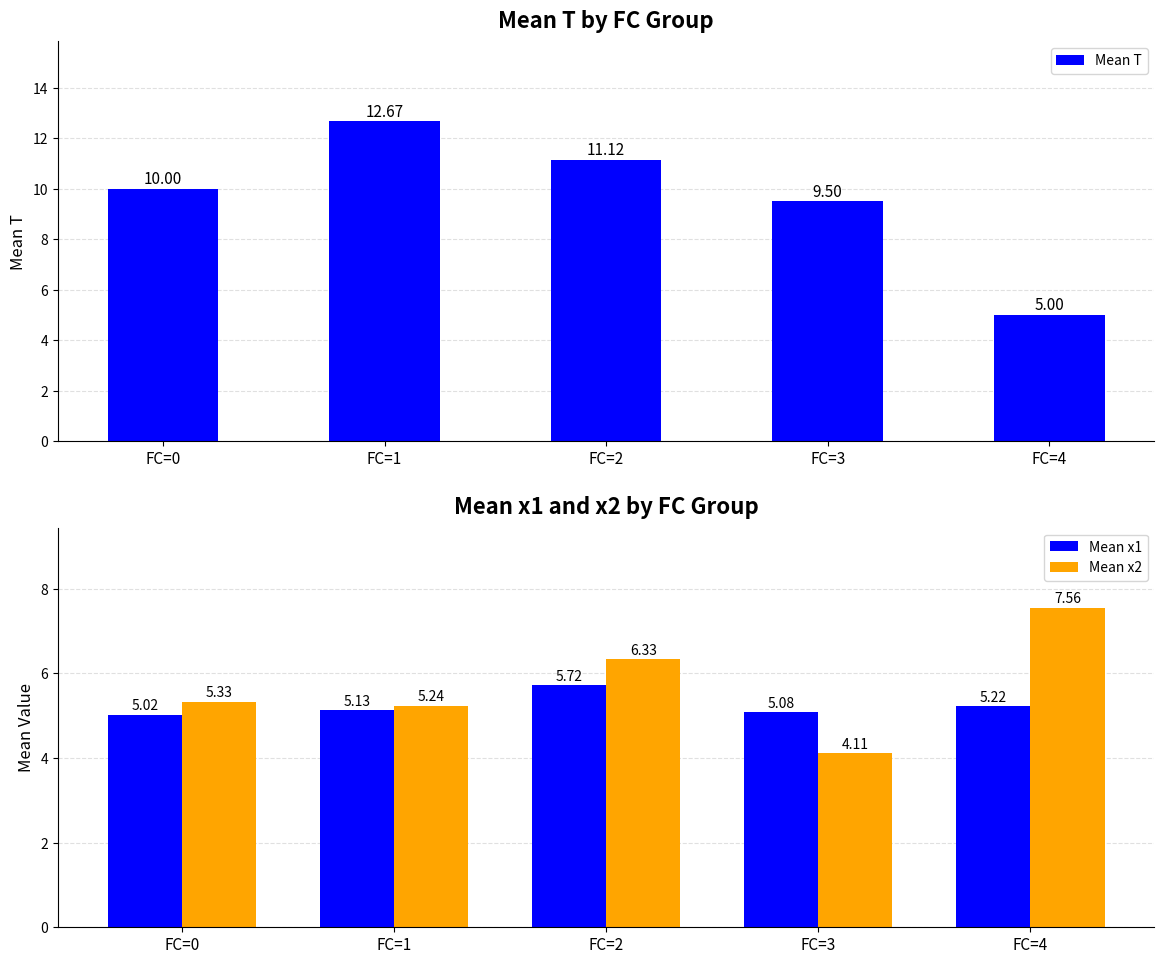

What value does the Mean x1 series have at FC=2?

5.7